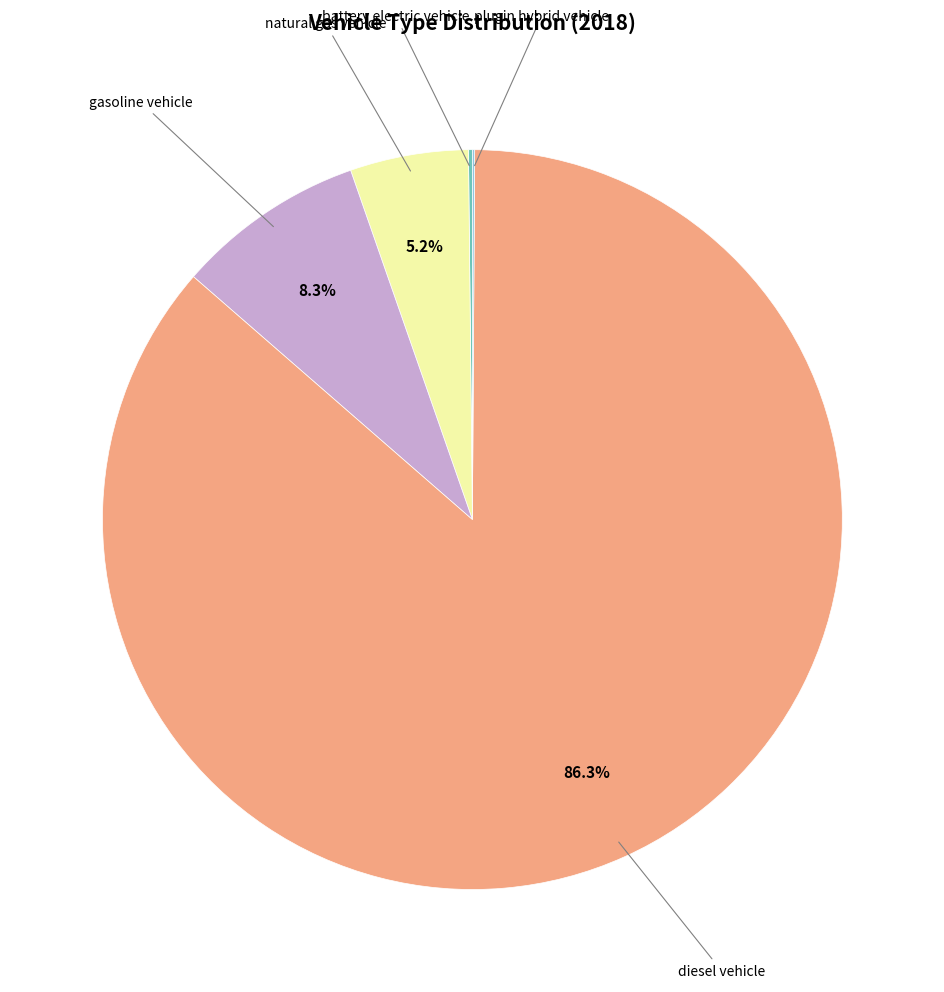

Is there any slice that represents more than half of the pie?

Yes